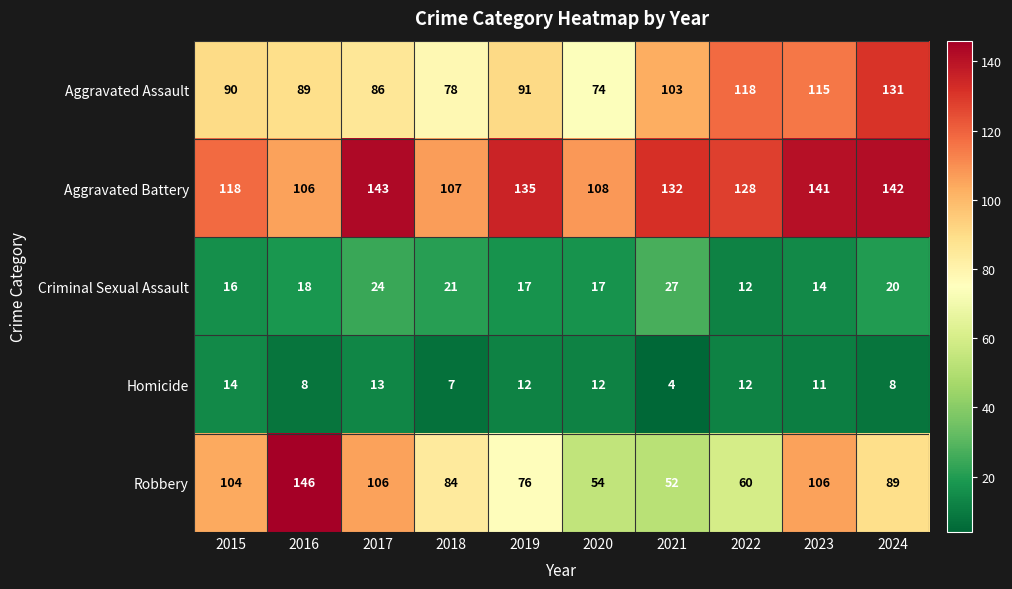

How many data points does each series have?

10